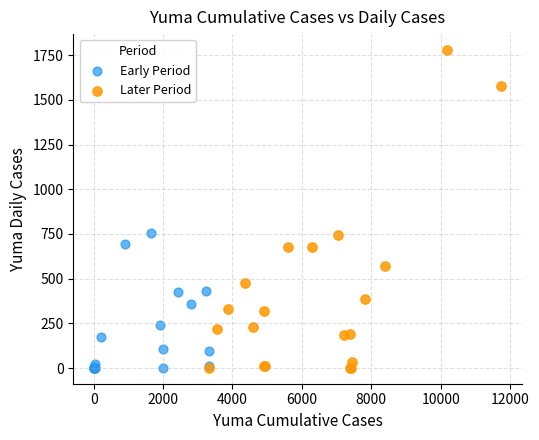

Which series has the largest Y range (max minus min)?

Later Period